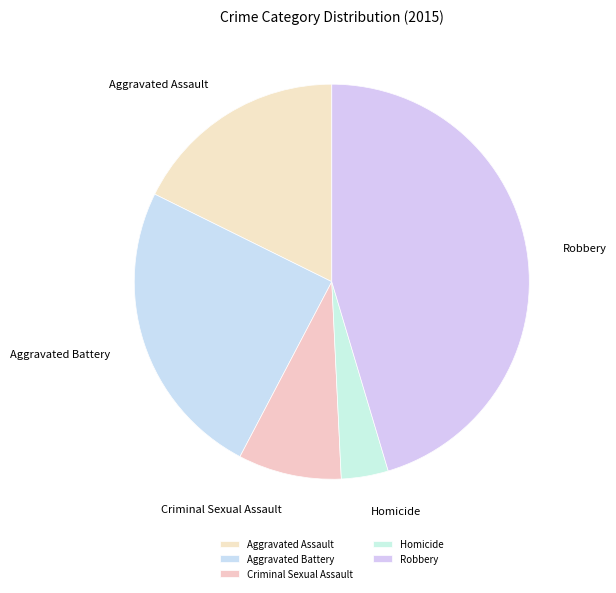

Is there any slice that represents more than half of the pie?

No